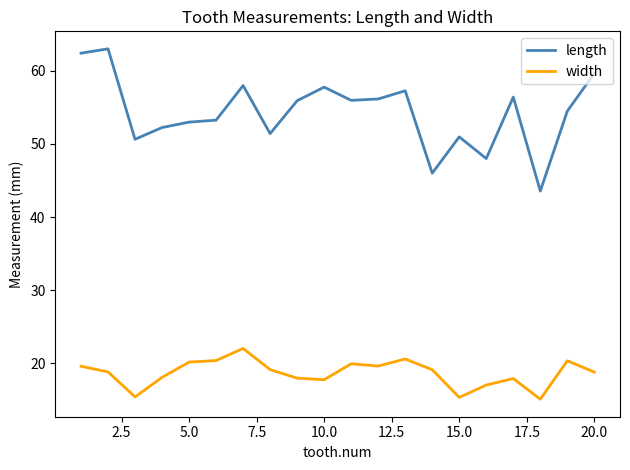

Rank the series by their average value, from highest to lowest.

length, width